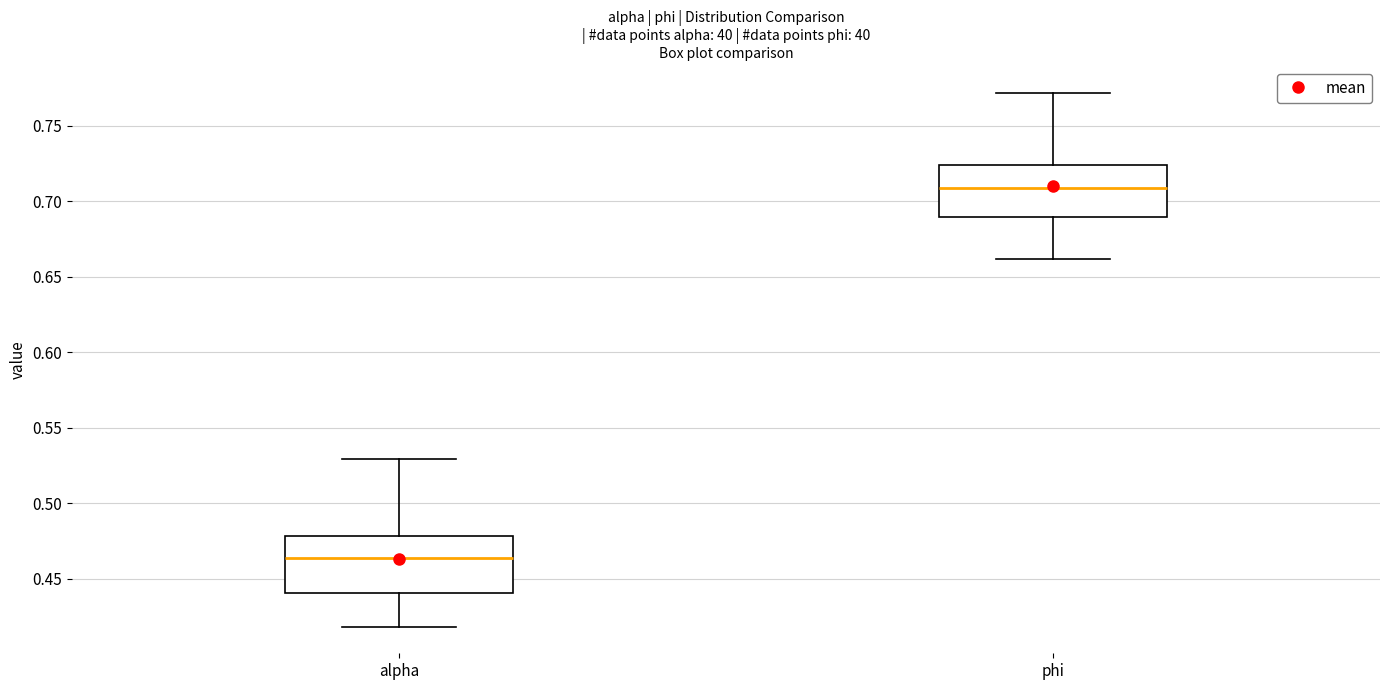

Which box has the lowest median line?

alpha